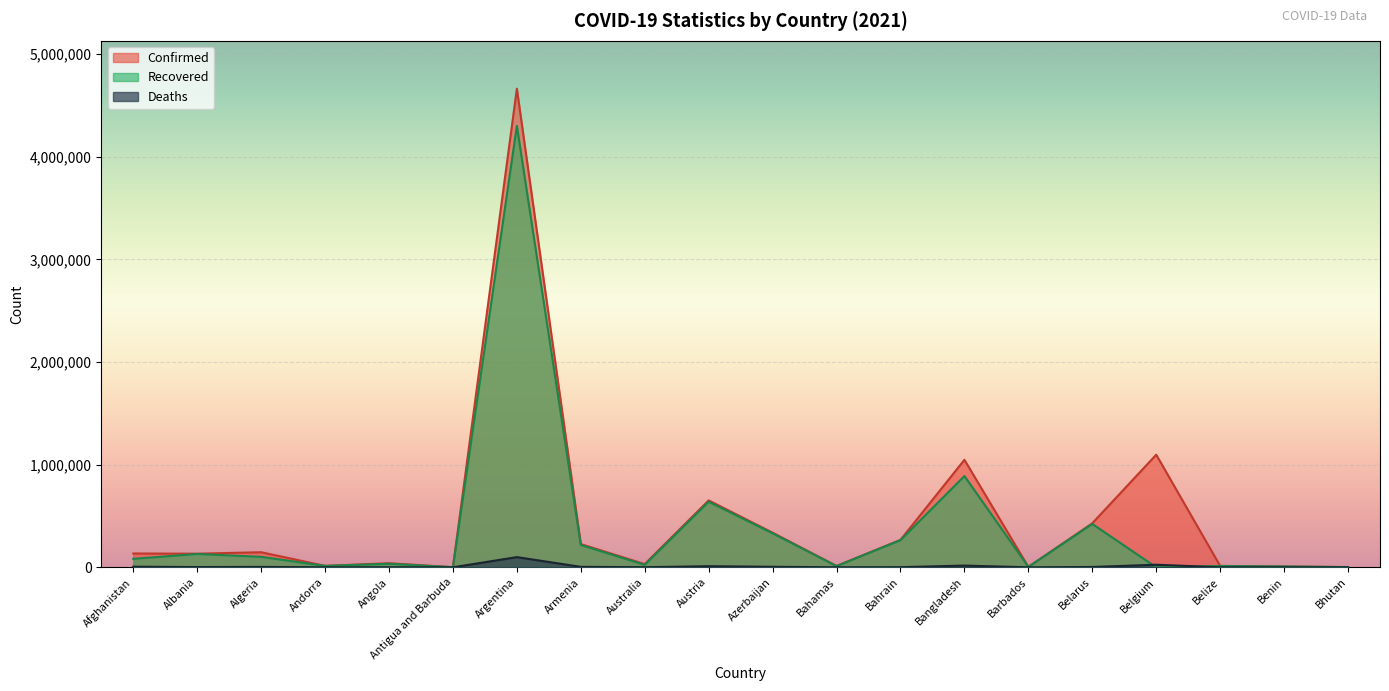

True or false: Recovered has a value of 23899 at Australia.

True